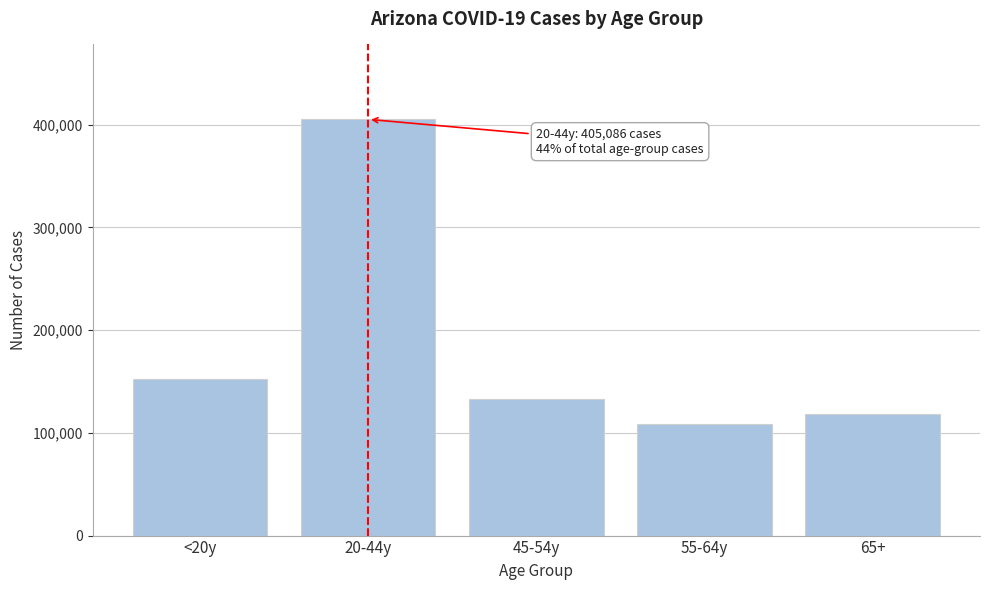

Reading right to left, list all the values displayed in this chart.

118667	108554	133216	405086	152654